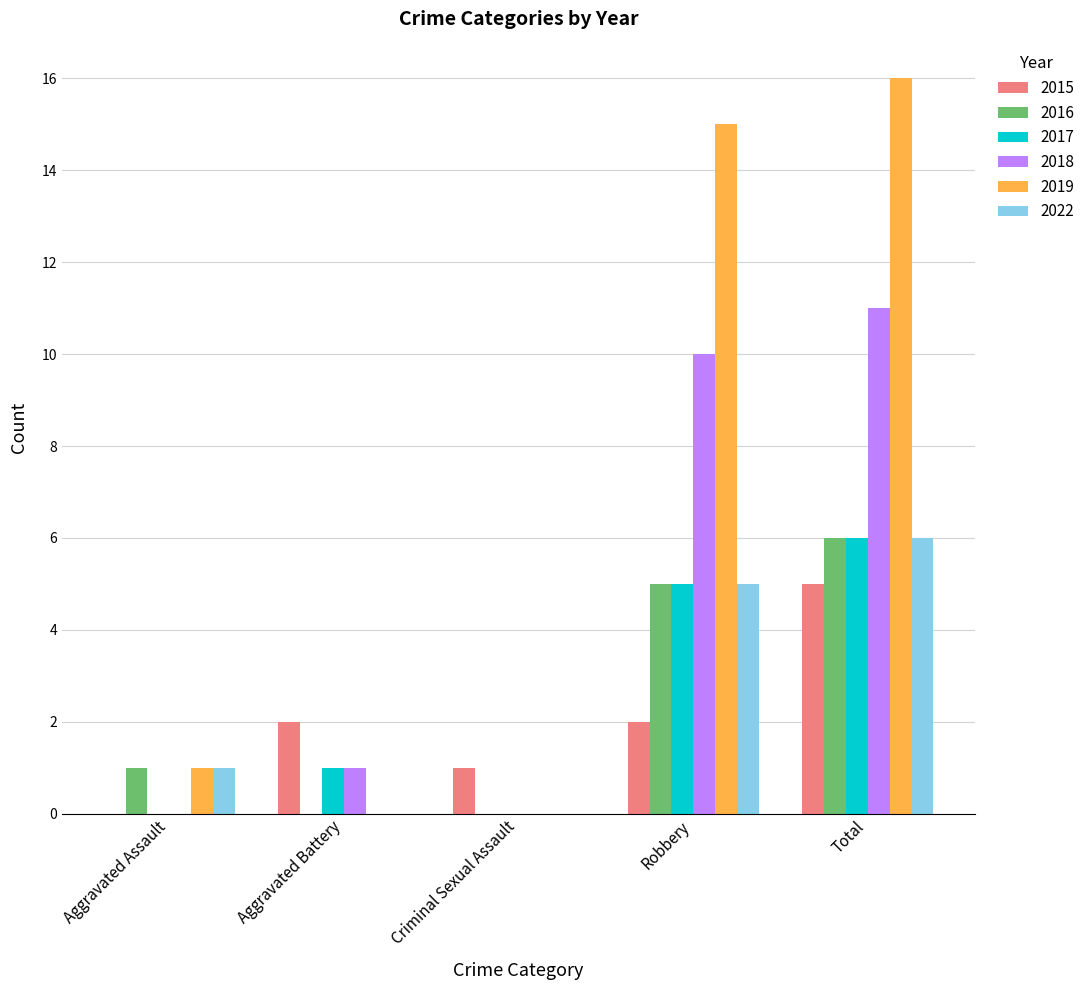

Which series has the largest total across all categories?

2019